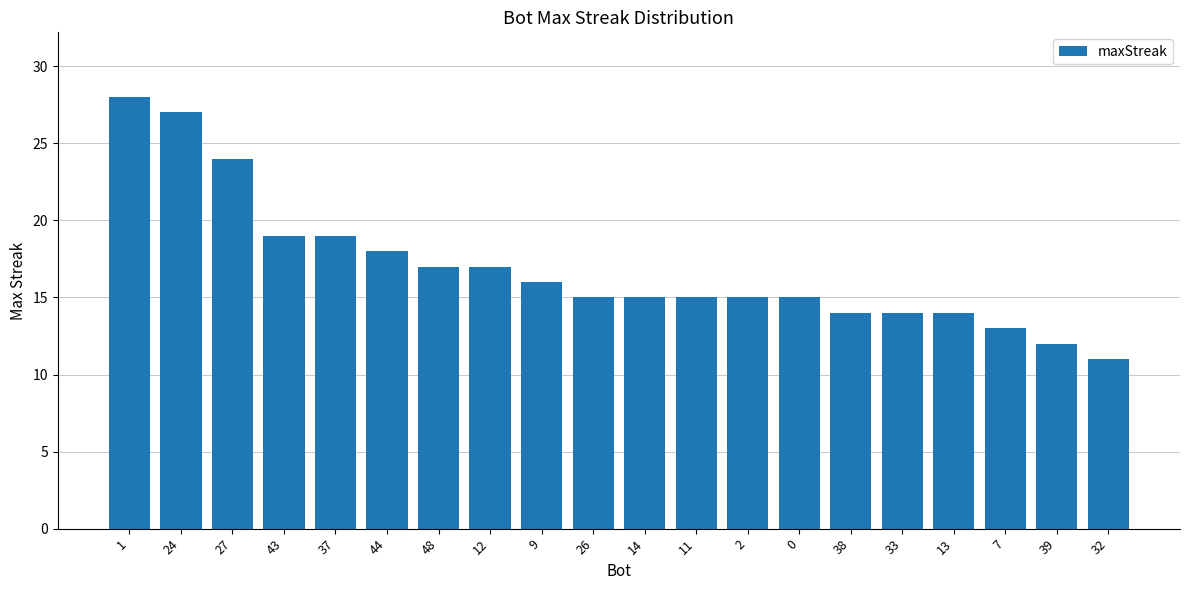

The chart shows a value of 6 at 38. True or false?

False